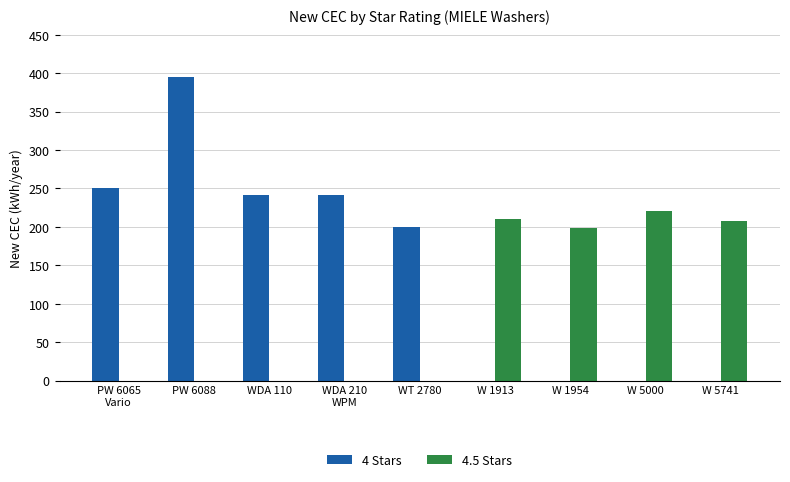

True or false: 4.5 Stars has a value of -127 at WDA 110.

False